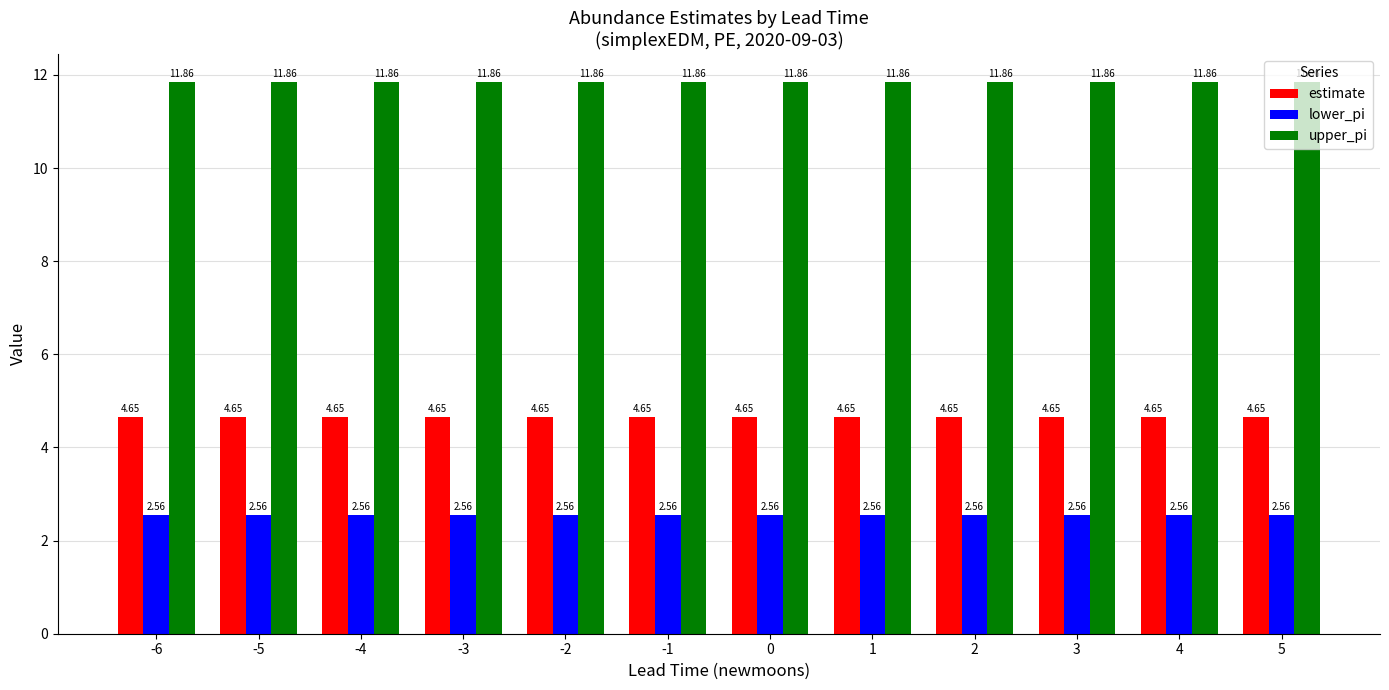

What is the maximum value shown in the chart?

11.9